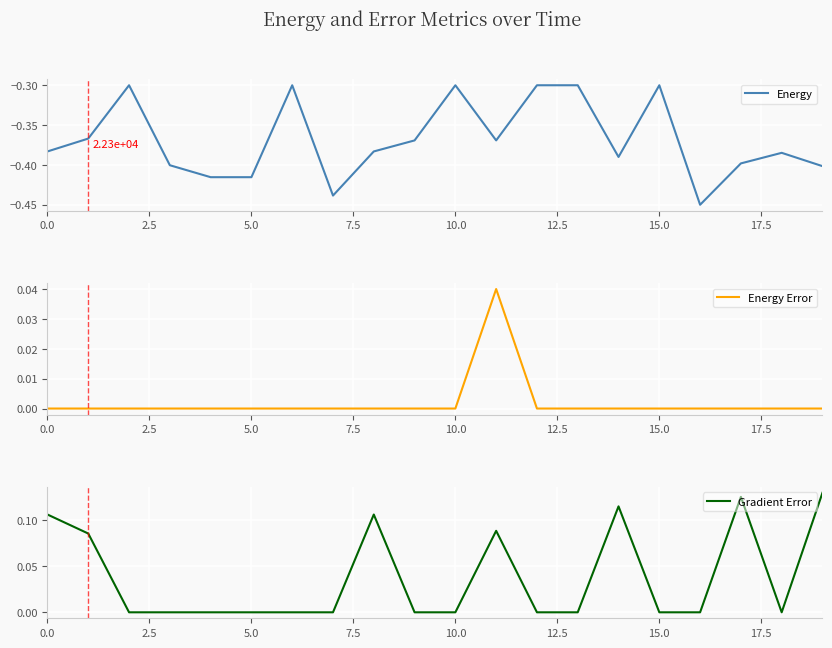

What is the label of the 17th point from the left?

16